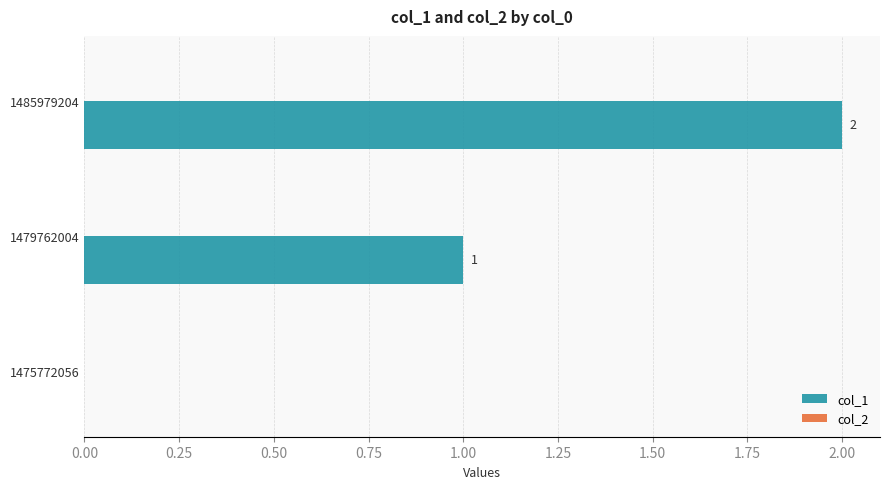

Where is the data nearest to the value 1?

1479762004